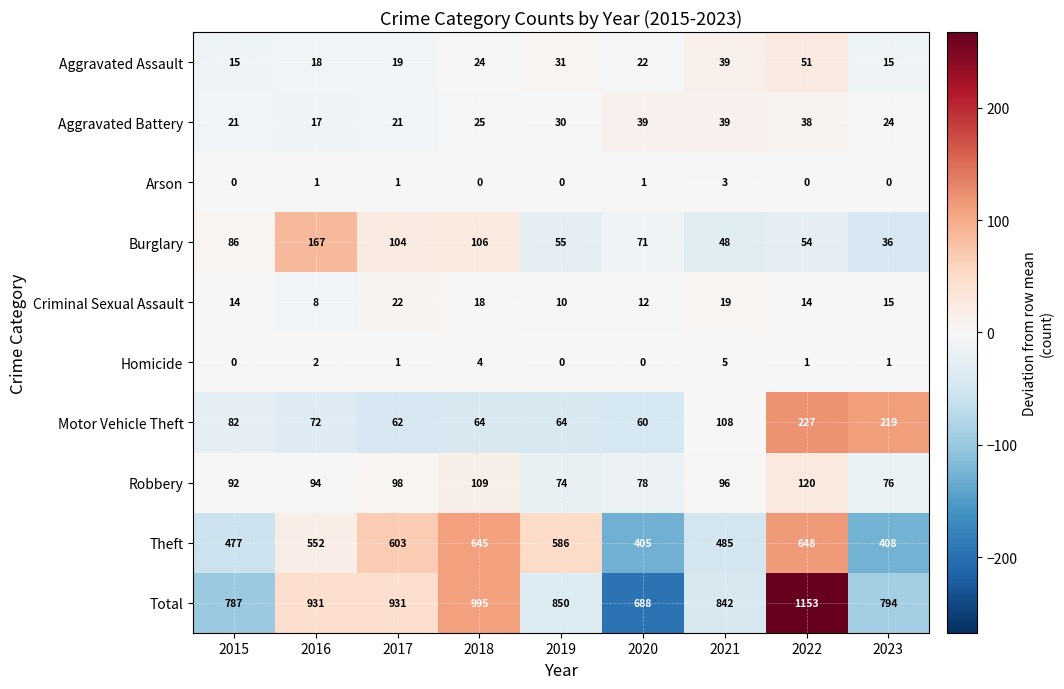

At which category is the sum across all series the highest?

2022